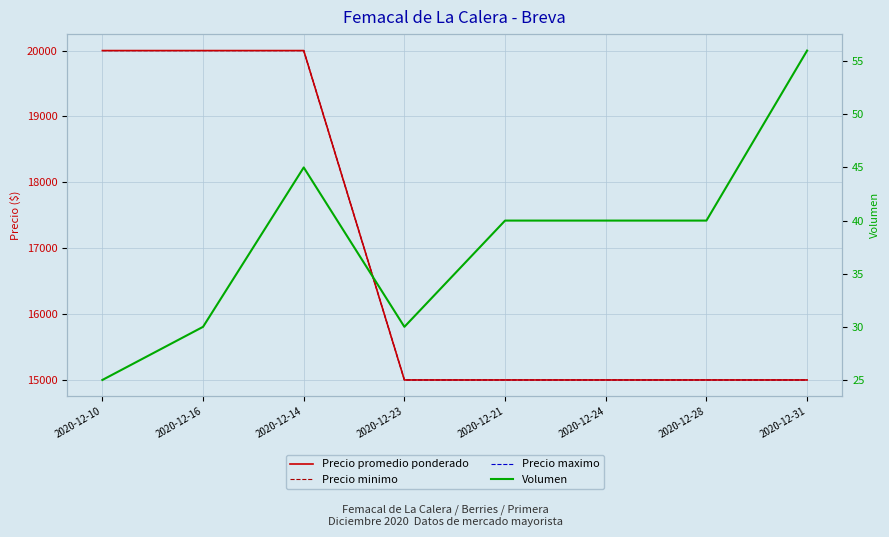

True or false: Precio minimo and Volumen cross at least once.

False